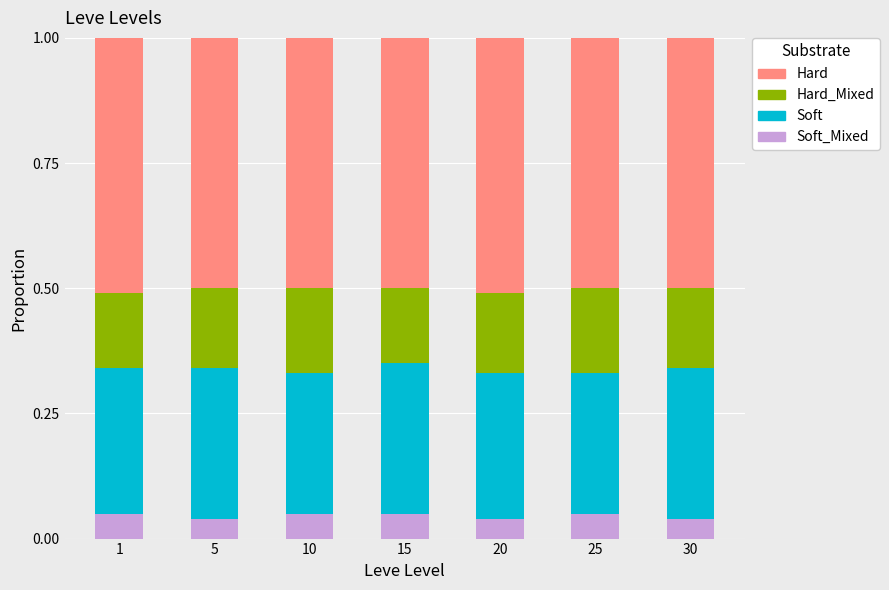

What is the total value across all series at 15?

1.0